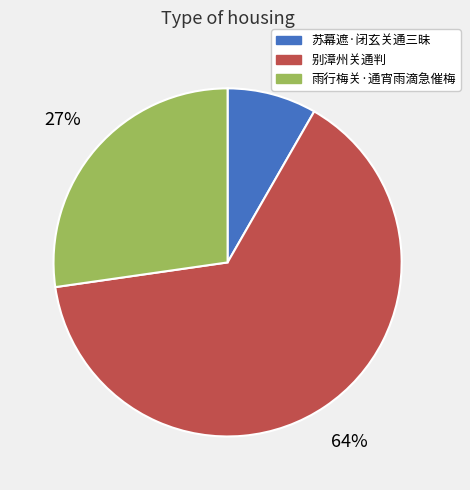

Which slice is the largest?

别漳州关通判